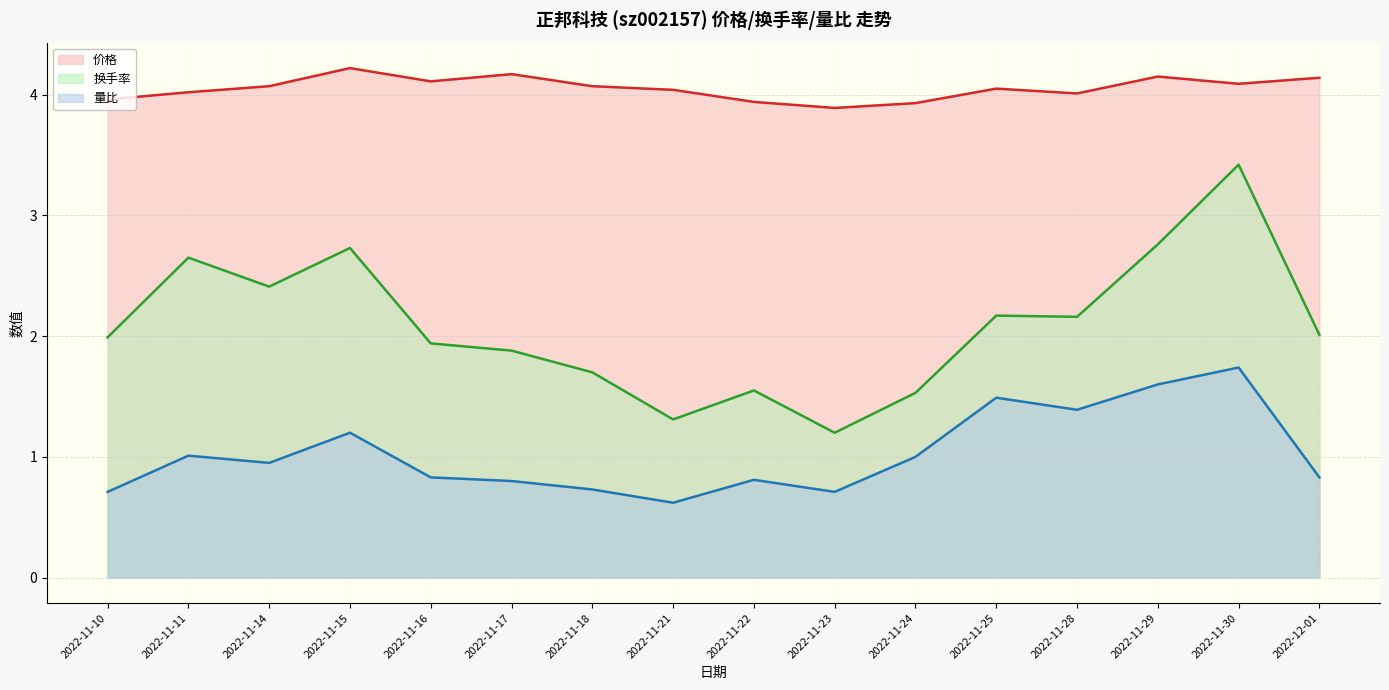

What is the sum of the 量比 values at 2022-11-24 and 2022-11-21?

1.6